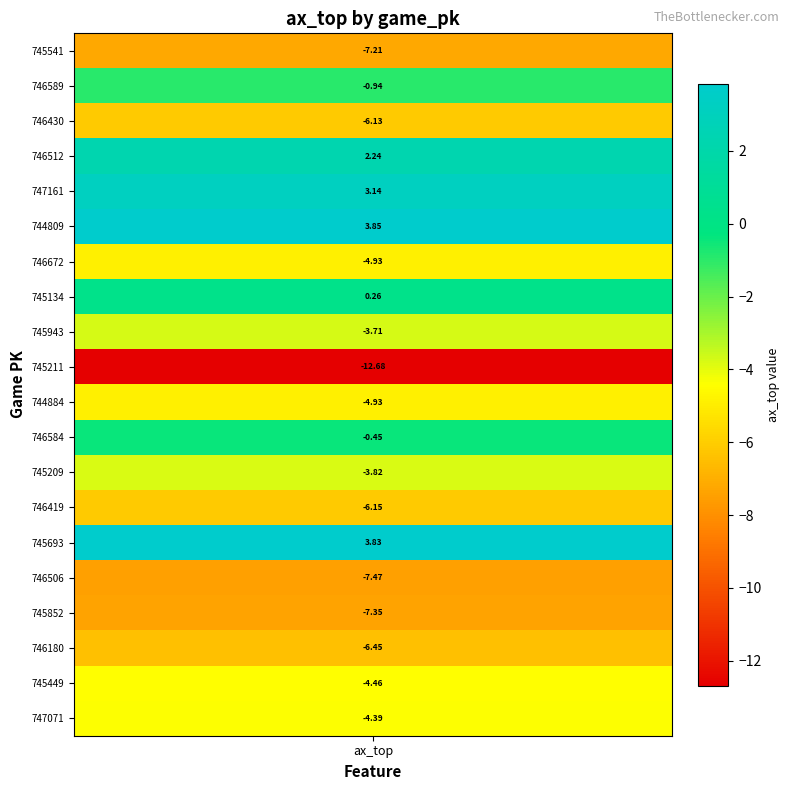

True or false: the data shows 3.1 at 747161.

True